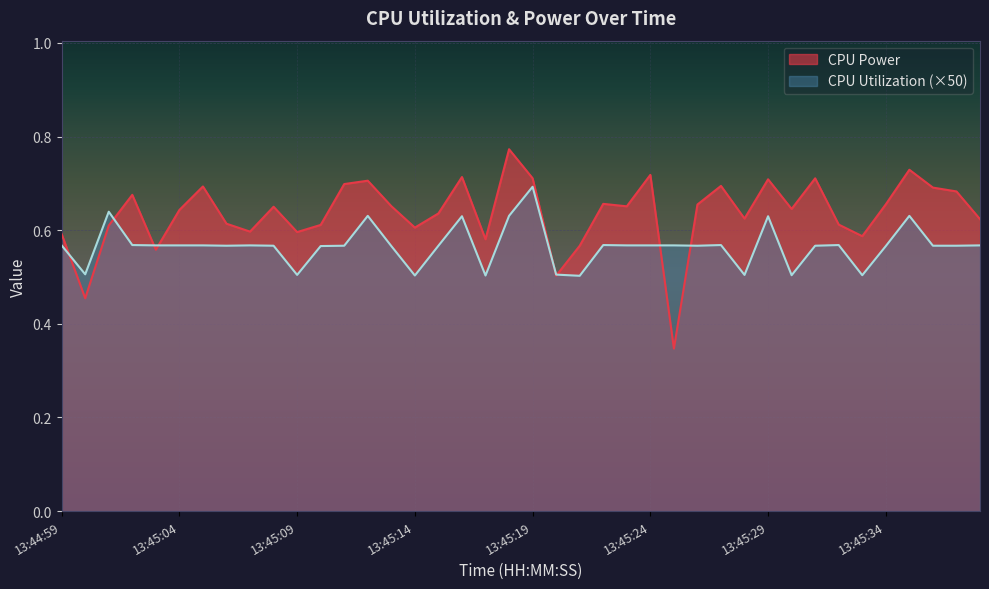

What position from the left is 13:45:26?

28